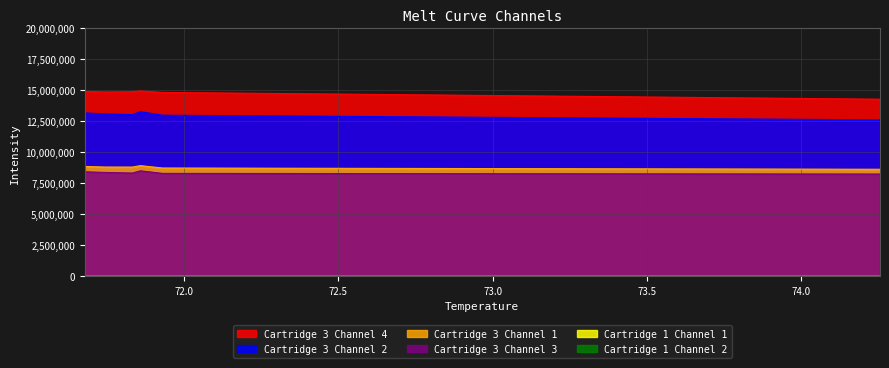

True or false: Cartridge 1 Channel 1 has more than 1 interior local peaks.

False